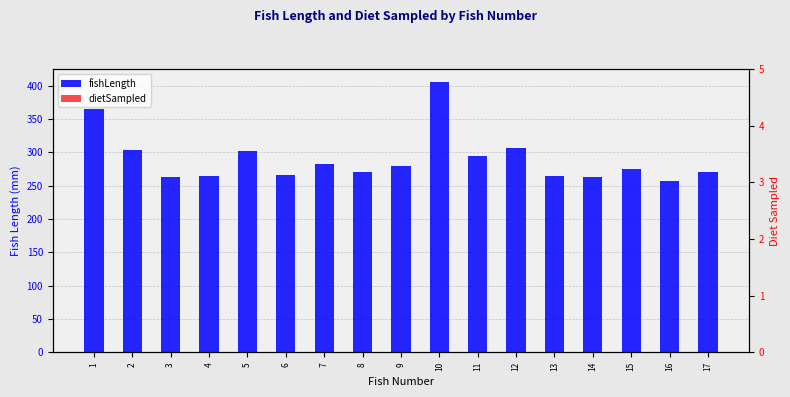

Reading left to right, transcribe all the data shown in this chart.

fishLength: 1=365	2=303	3=263	4=265	5=302	6=266	7=282	8=270	9=280	10=405	11=294	12=306	13=264	14=263	15=275	16=257	17=271
dietSampled: 1=0	2=0	3=0	4=0	5=0	6=0	7=0	8=0	9=0	10=0	11=0	12=0	13=0	14=0	15=0	16=0	17=0